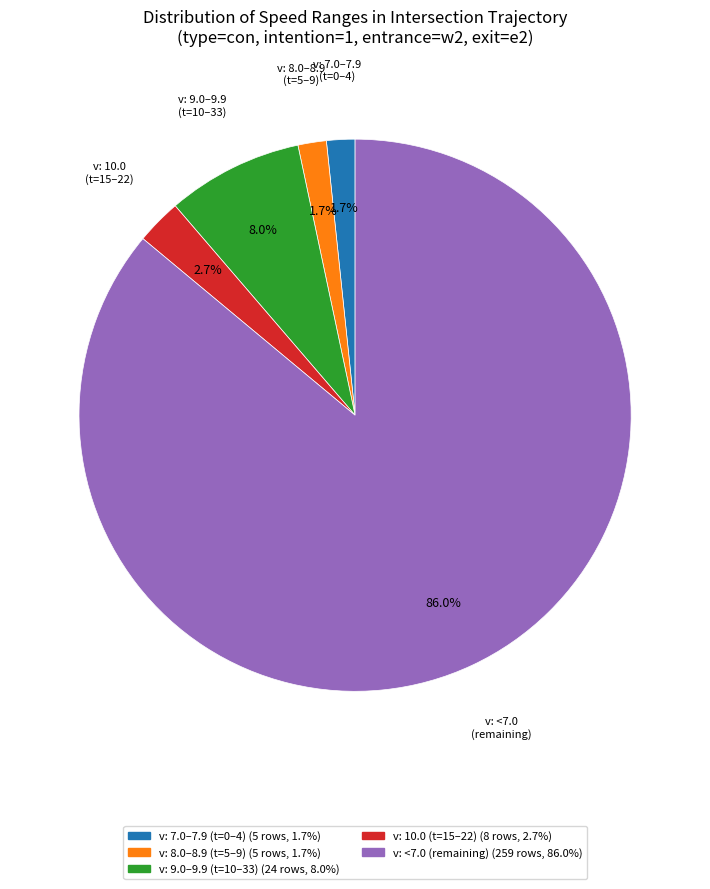

Is there a majority slice in this chart?

Yes